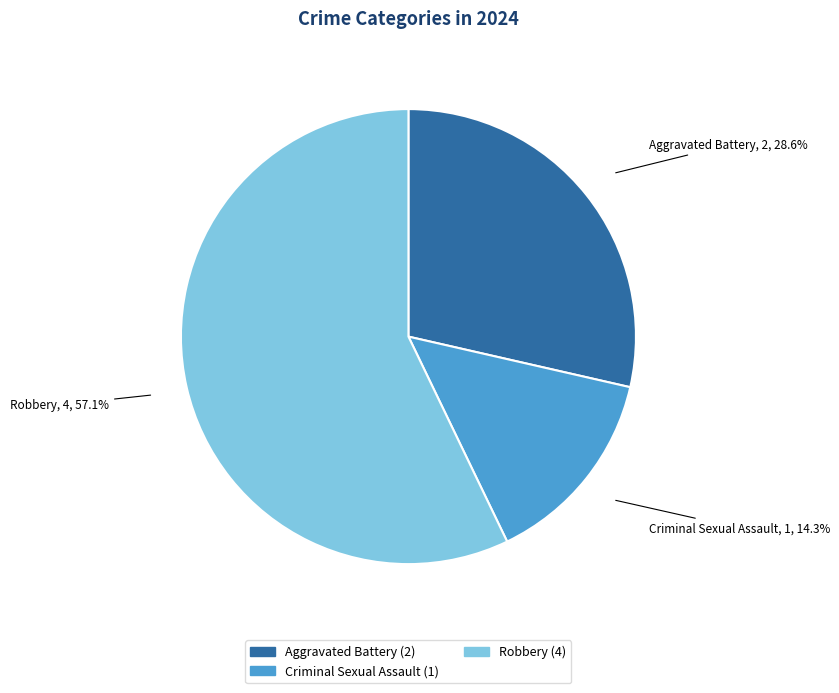

How many segments does this pie chart have?

3